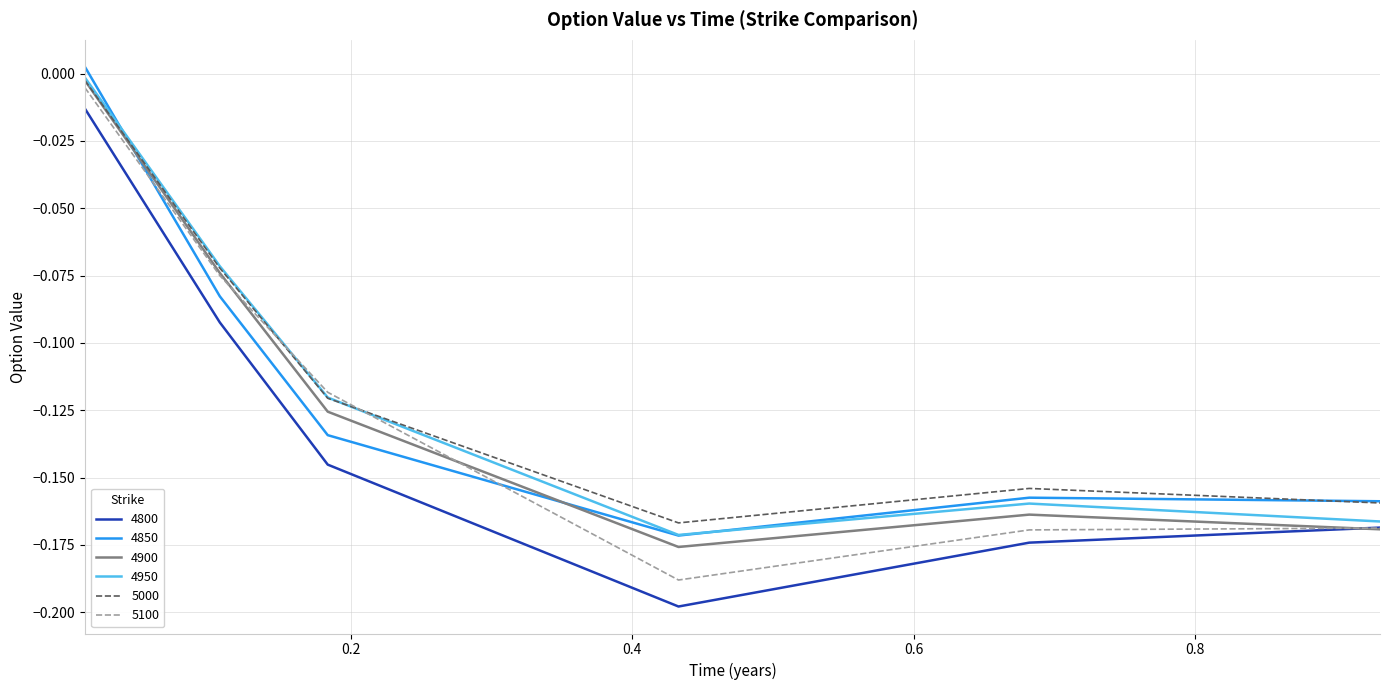

Which series has the largest range (max minus min)?

4800